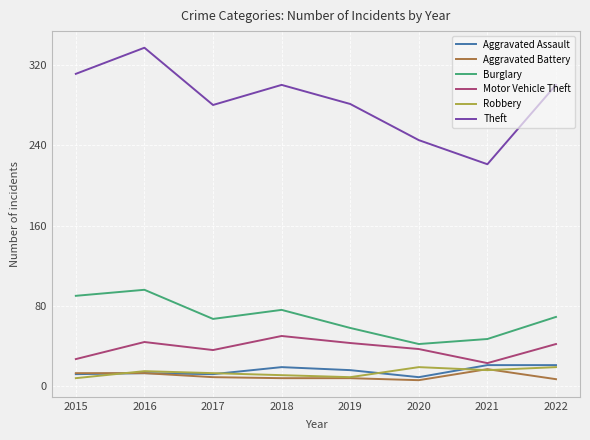

What is the difference between the second highest and second lowest values in the Aggravated Assault series?

9